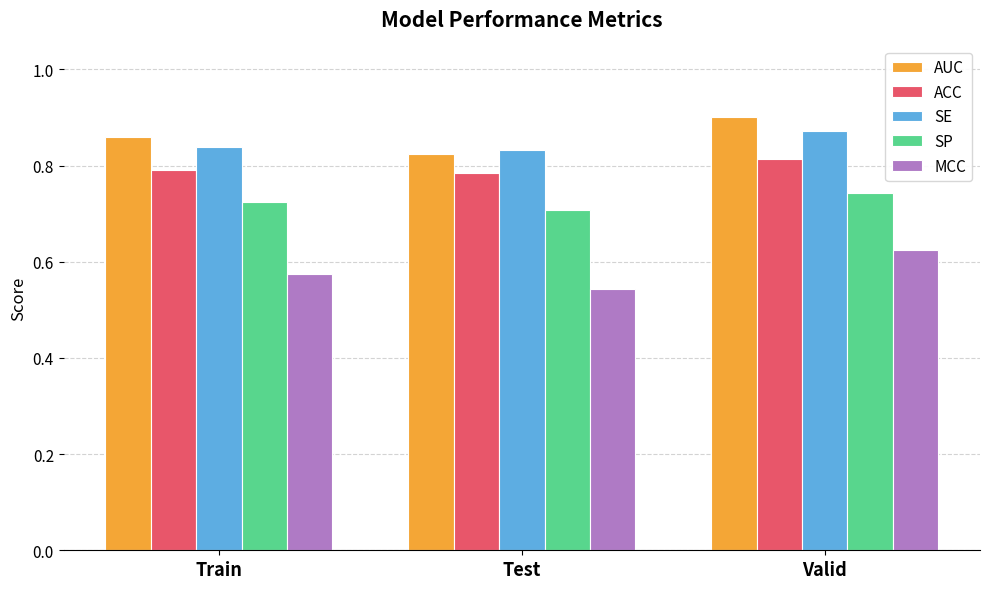

Which label corresponds to the largest value in the chart?

Valid